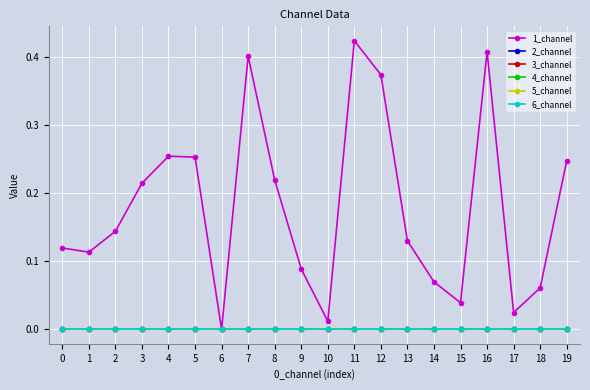

Is this an area chart (filled region under the line)?

No